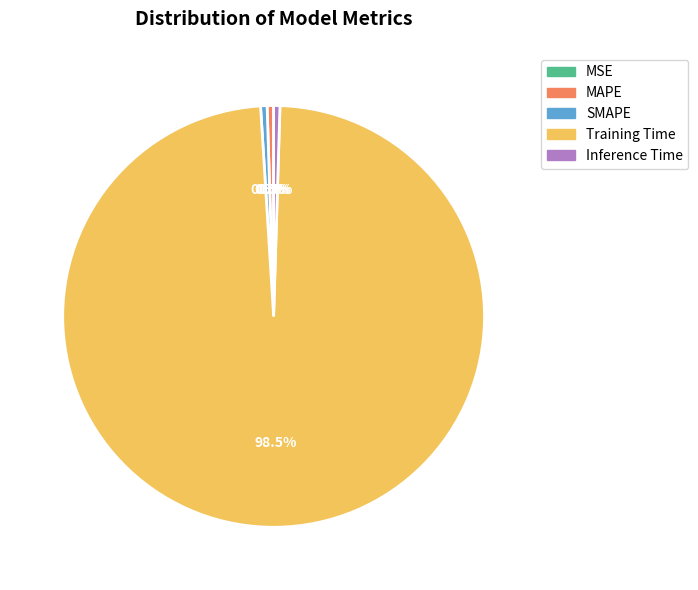

Is there any slice that represents more than half of the pie?

Yes